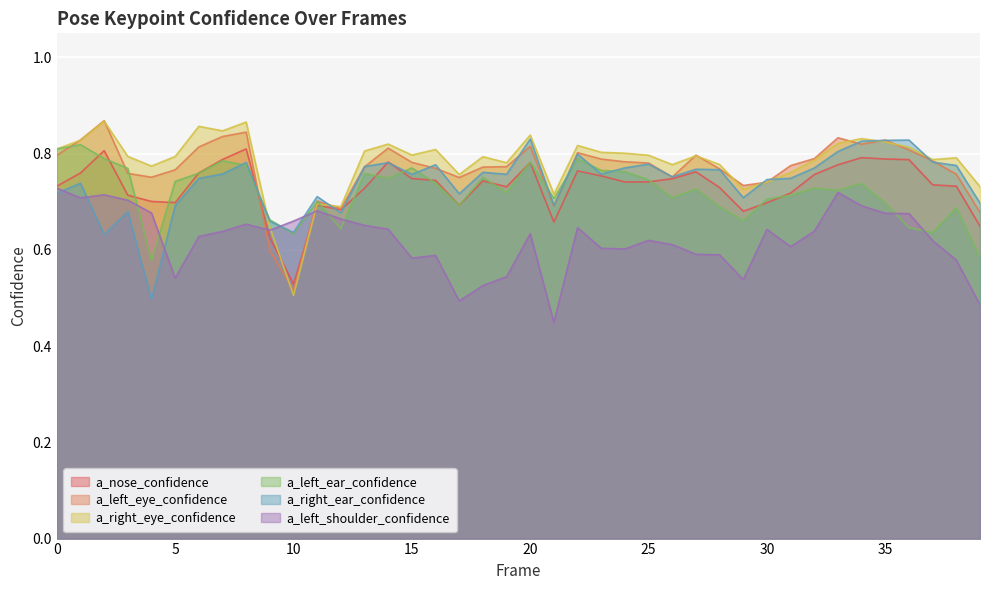

At which label does a_left_eye_confidence reach its peak?

2